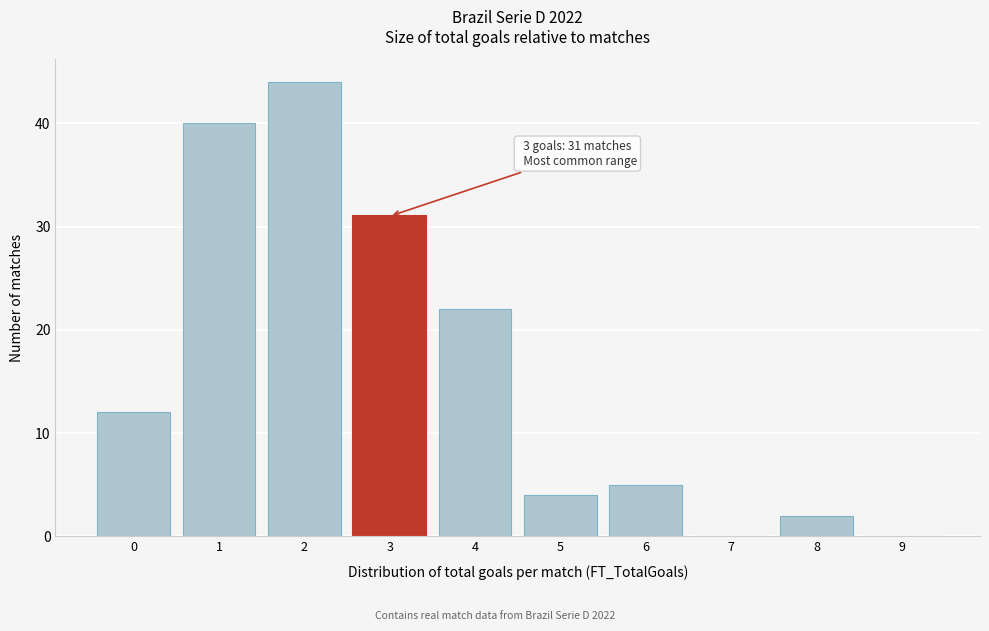

Reading right to left, transcribe all the data shown in this chart.

9=0	8=2	7=0	6=5	5=4	4=22	3=31	2=44	1=40	0=12